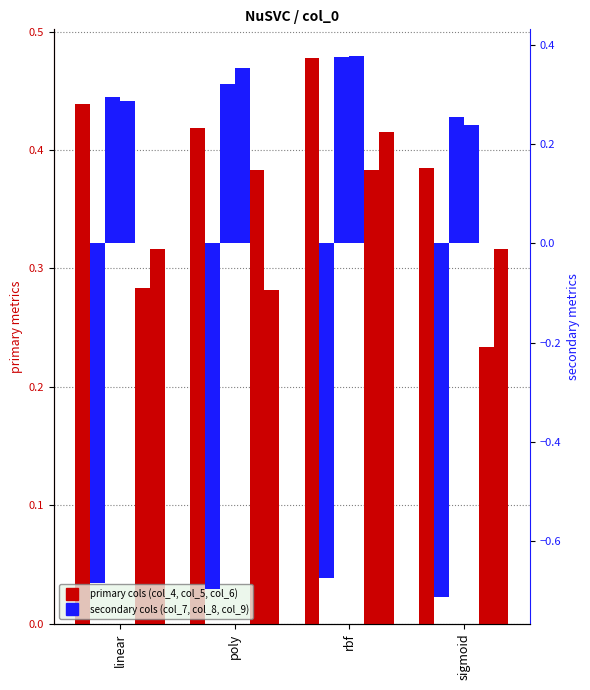

The col_4 series shows 0.5 at rbf. True or false?

True